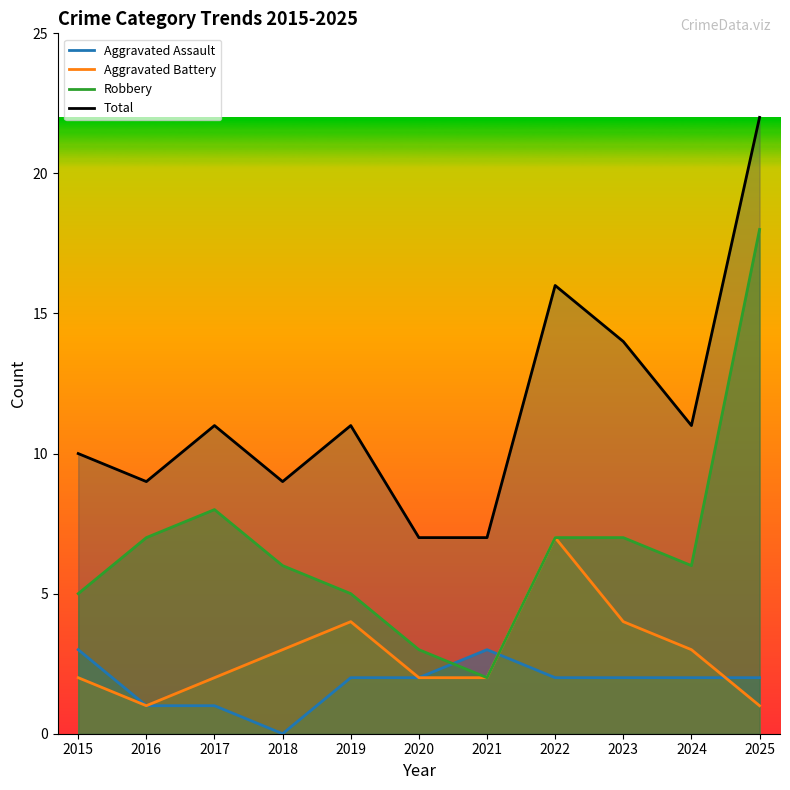

What is the difference between the maximum and minimum values in the Robbery series?

16